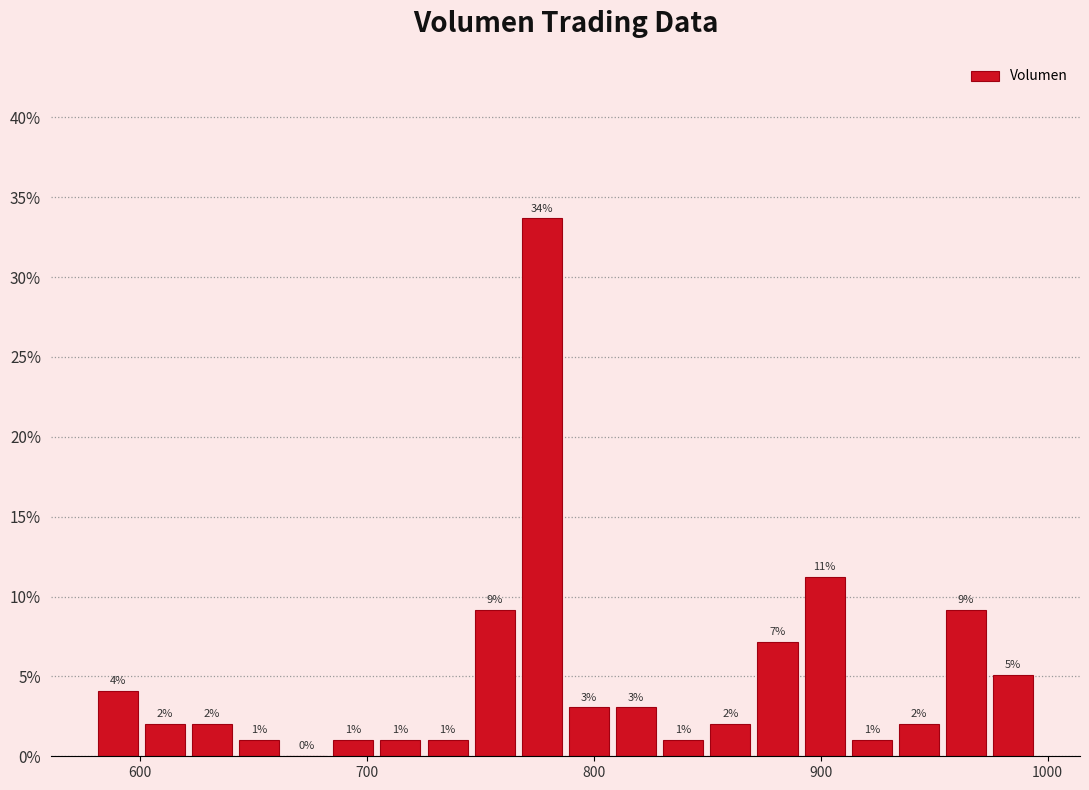

Around what value on the x-axis is the tallest bar? Give the approximate position of its centre, as read against the axis.

780